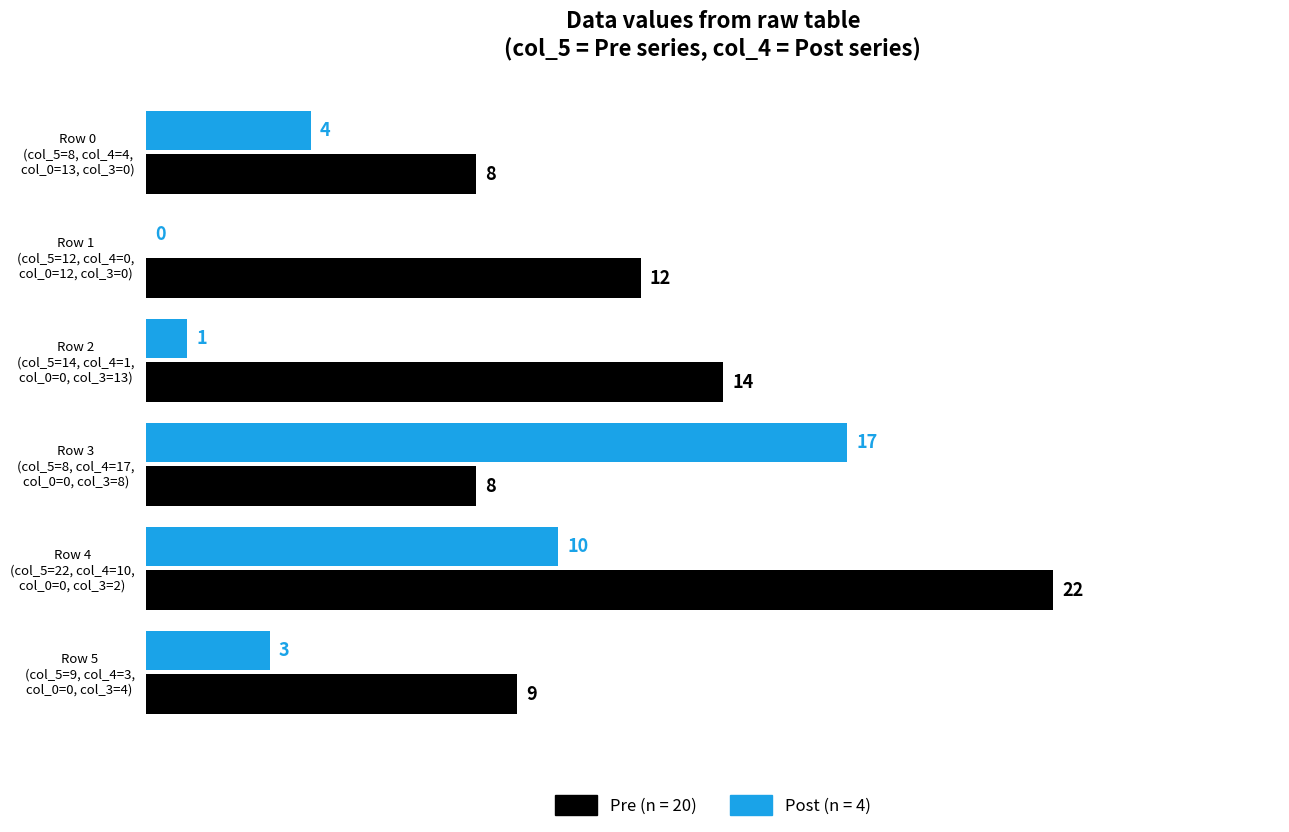

What is the greatest value displayed?

22